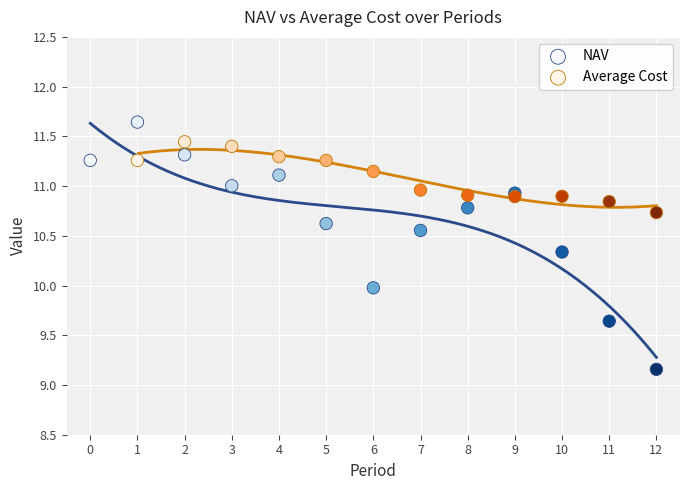

Which series reaches the maximum Y coordinate?

NAV